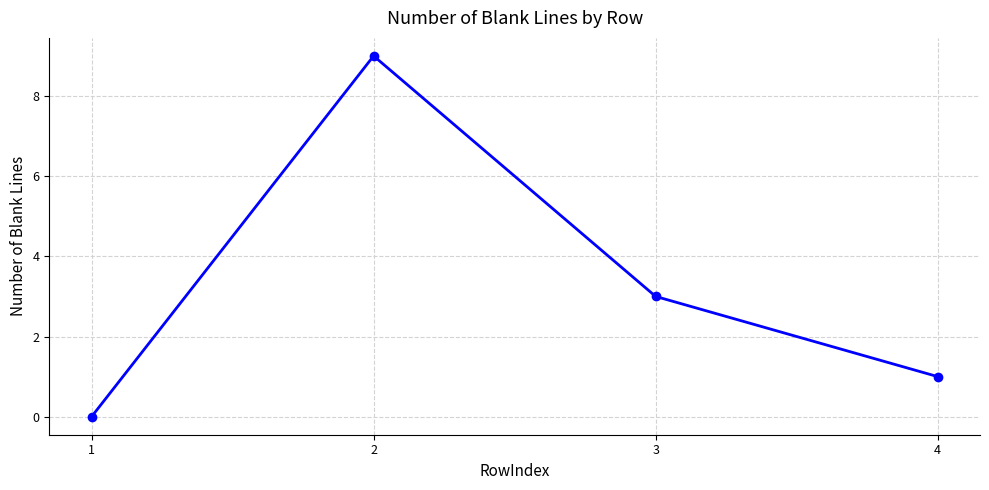

True or false: there are more than 2 points higher than both neighbors.

False